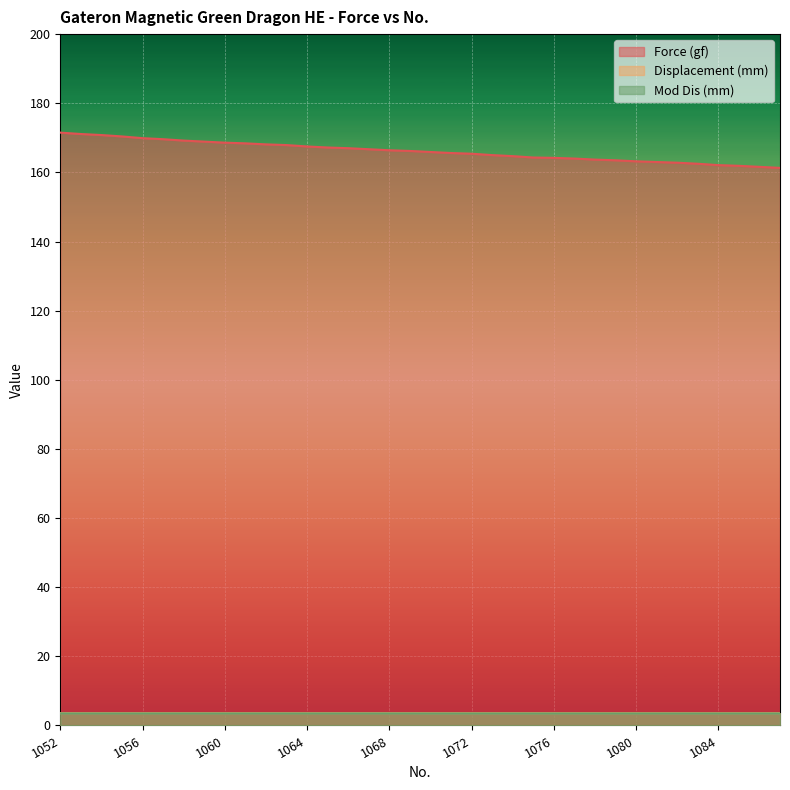

What is the total value across all series at 1072?

172.5